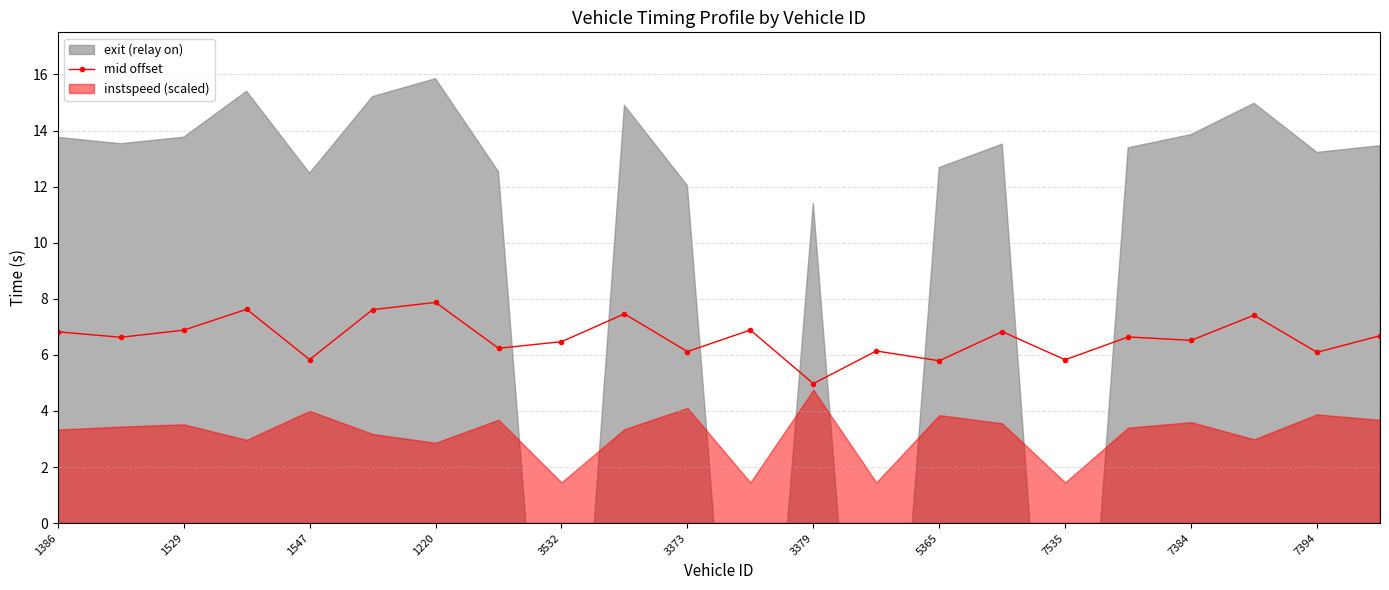

What is the lowest value of the mid offset series?

5.0